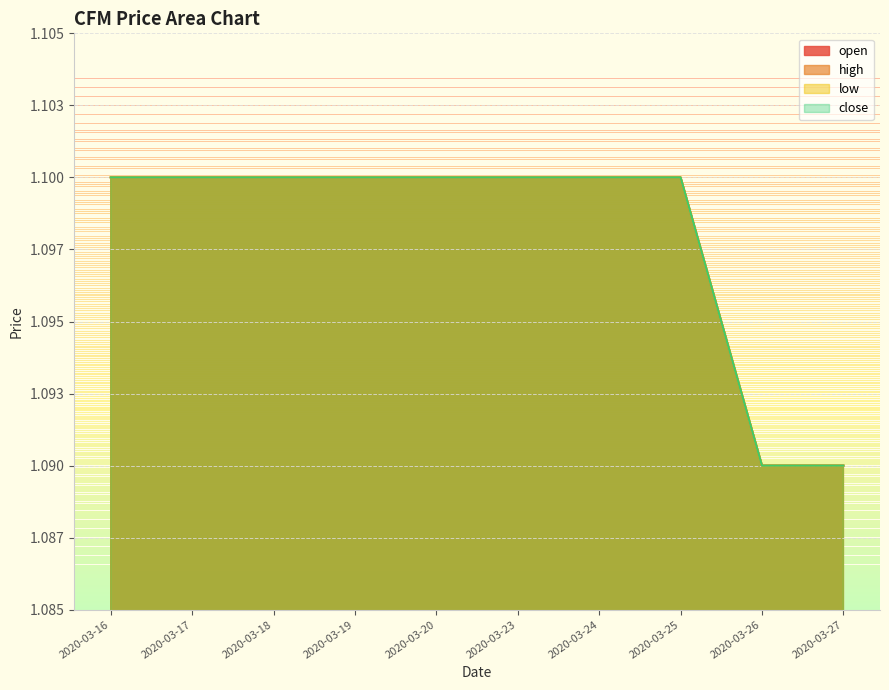

What is the maximum value shown in the chart?

1.1